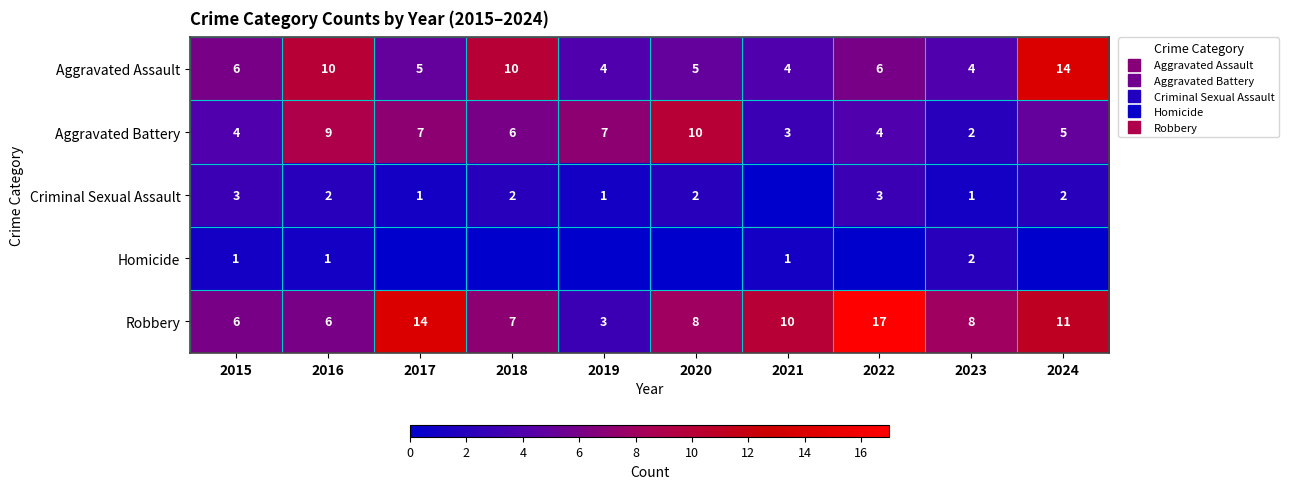

Where is Criminal Sexual Assault nearest to the value 1?

2017